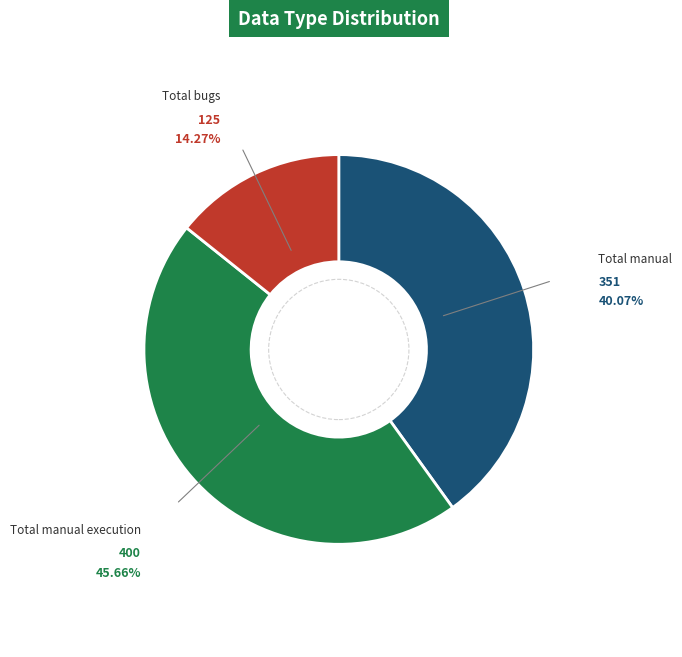

Is there any slice that represents more than half of the pie?

No